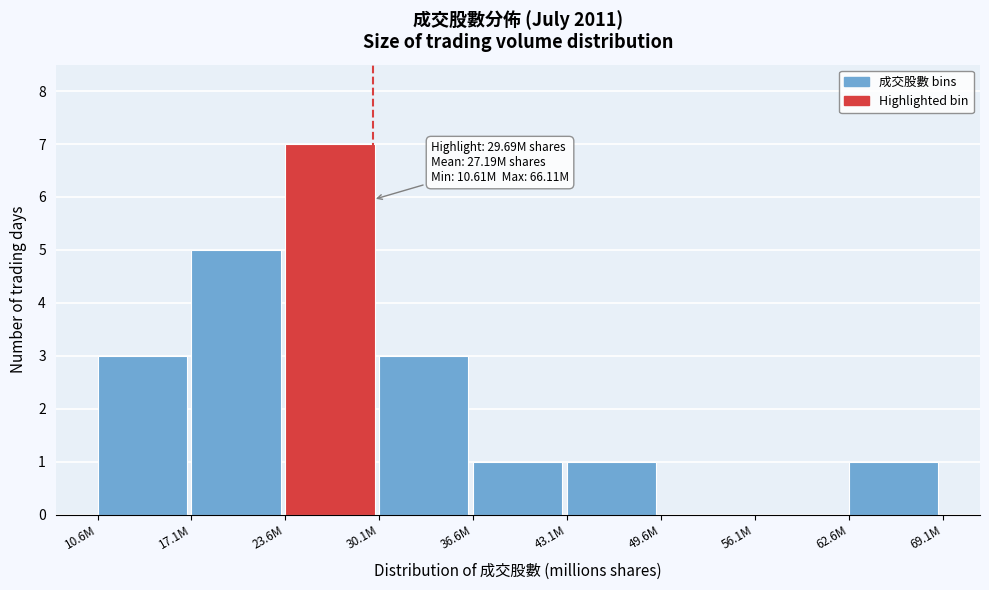

Reading left to right, what are all the values shown in this chart?

10.6M=3	17.1M=5	23.6M=7	30.1M=3	36.6M=1	43.1M=1	49.6M=0	56.1M=0	62.6M=1